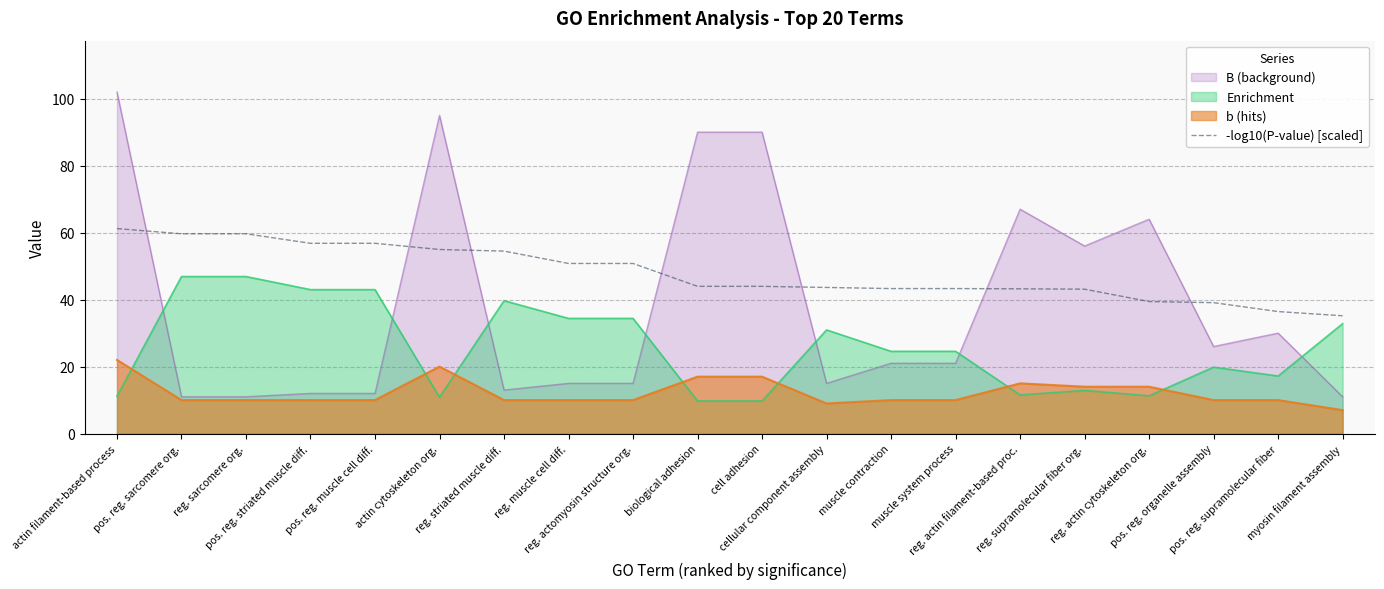

True or false: the data has more than 1 interior local peaks.

False